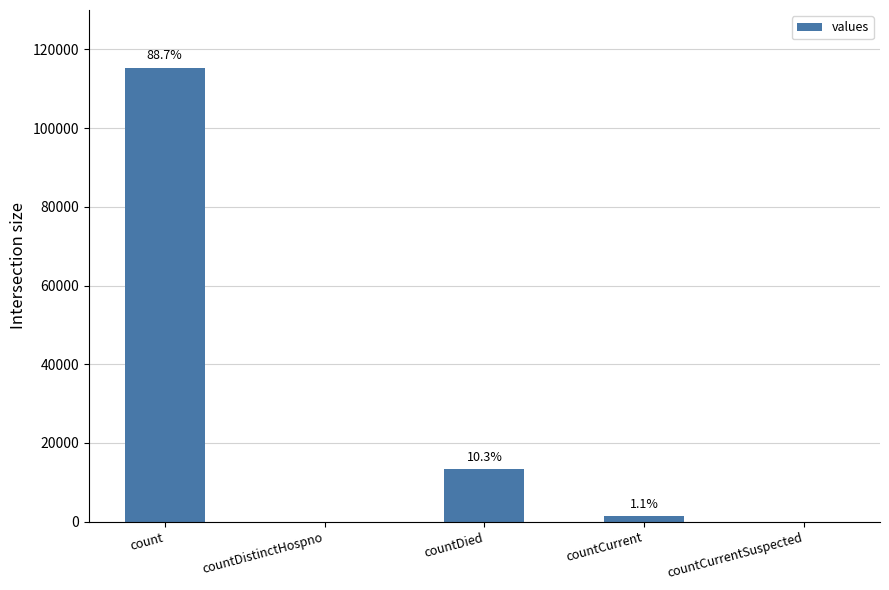

What is the sum of the values at countDied and countCurrentSuspected?

13343